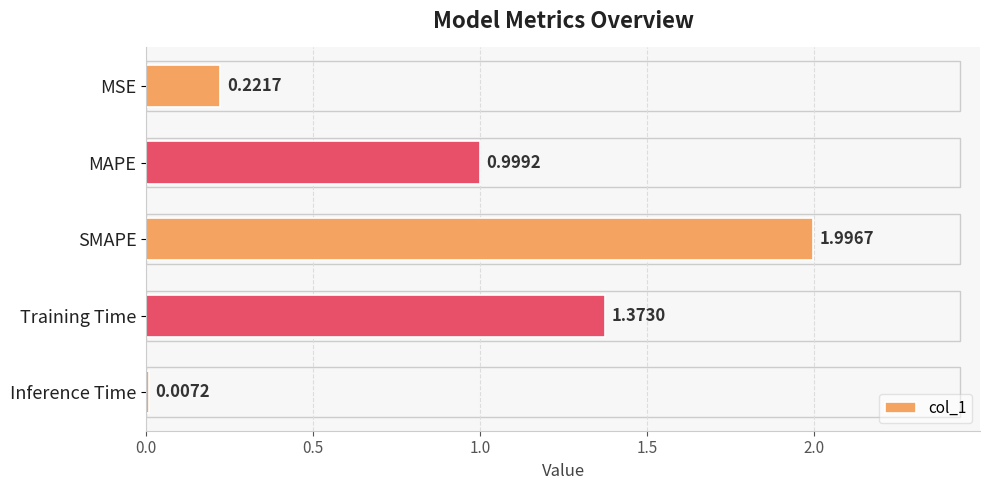

Which label corresponds to the largest value in the chart?

SMAPE